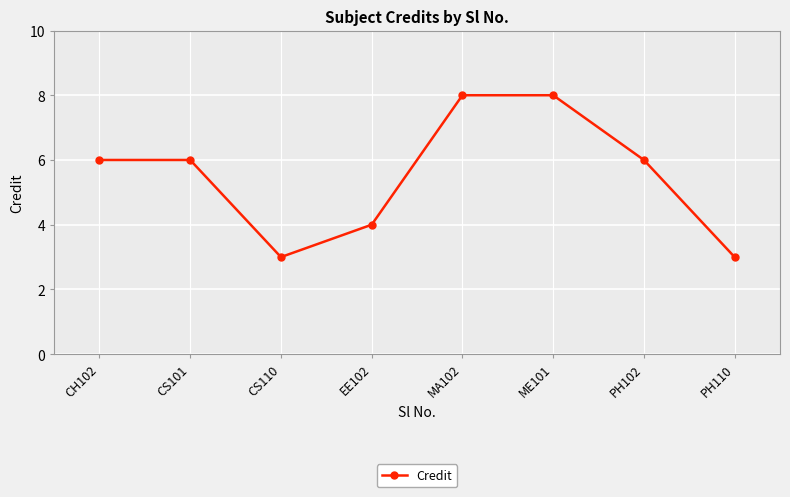

What is the average value?

6